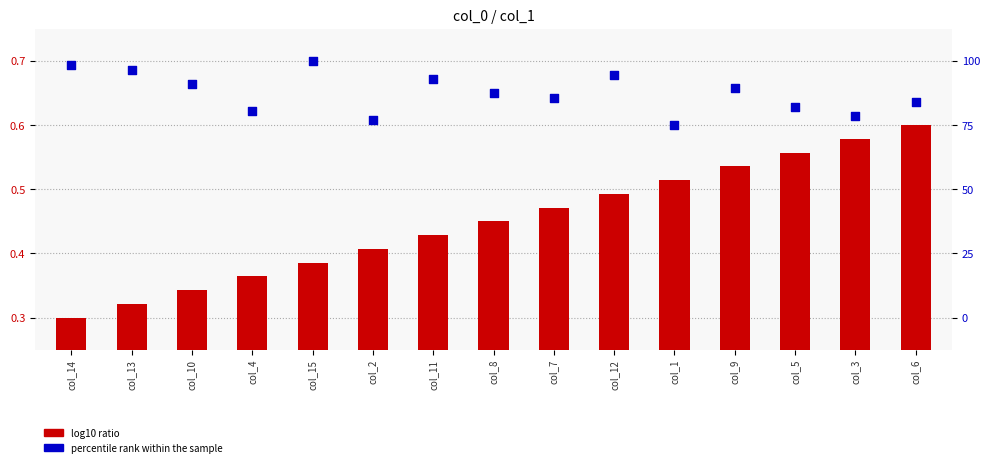

What are all the series names shown in the legend?

log10 ratio, percentile rank within the sample